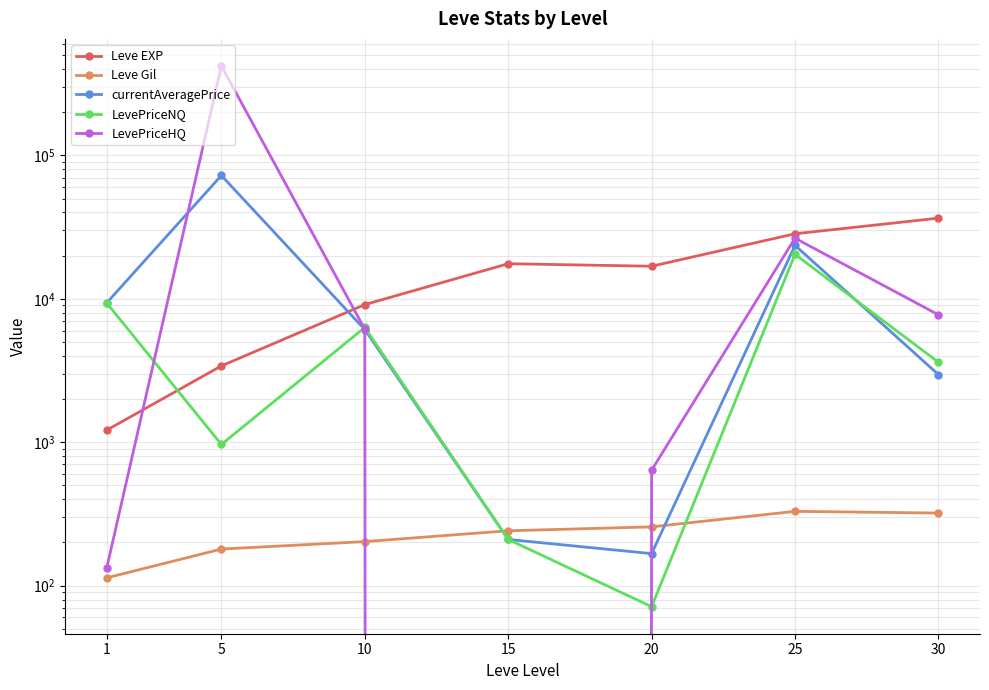

Where do Leve Gil and LevePriceHQ first cross each other?

10 and 15